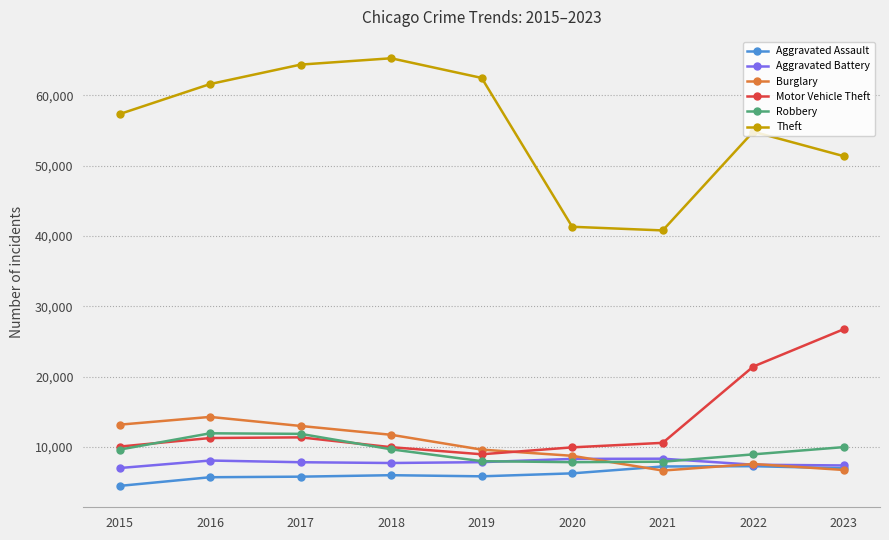

The Robbery series shows 5476 at 2023. True or false?

False